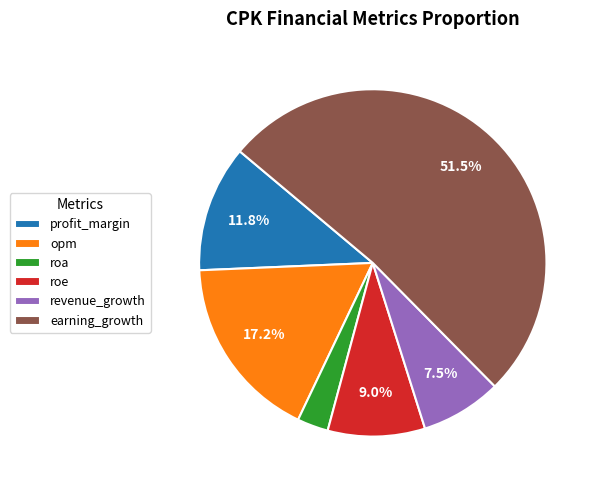

What is the ratio of the value at opm to the value at earning_growth?

0.3